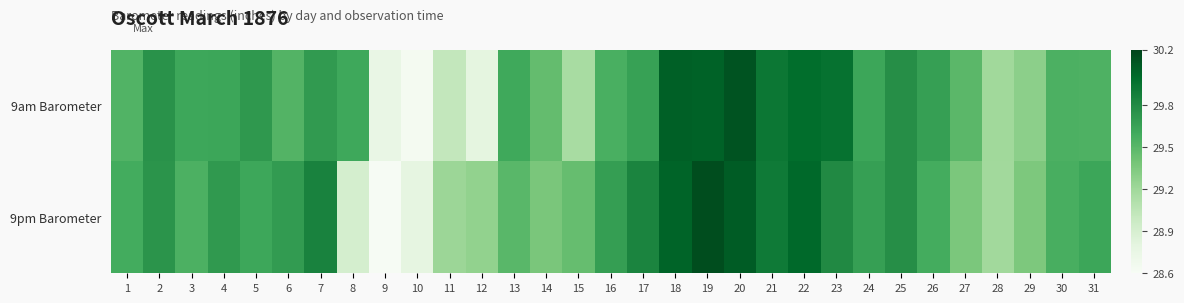

Which series changed the most between 4 and 23?

9am Barometer